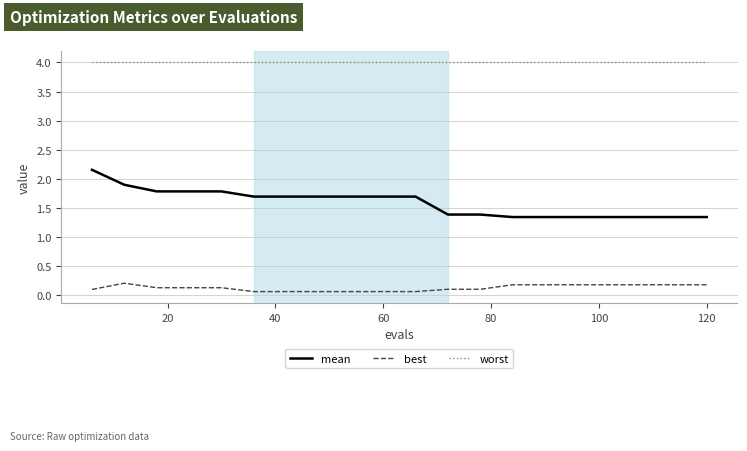

List the series in order of their overall mean, highest first.

worst, mean, best